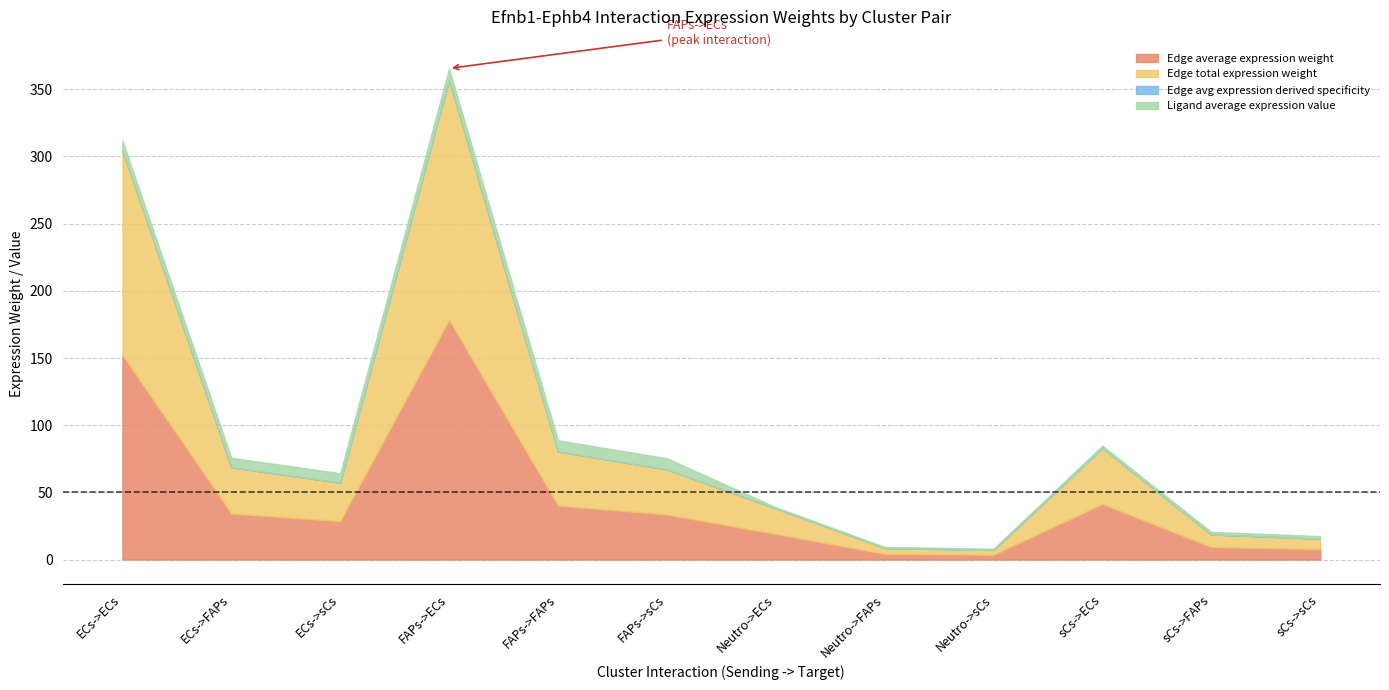

Is it true that Edge total expression weight equals 8.3 at ECs->FAPs?

False